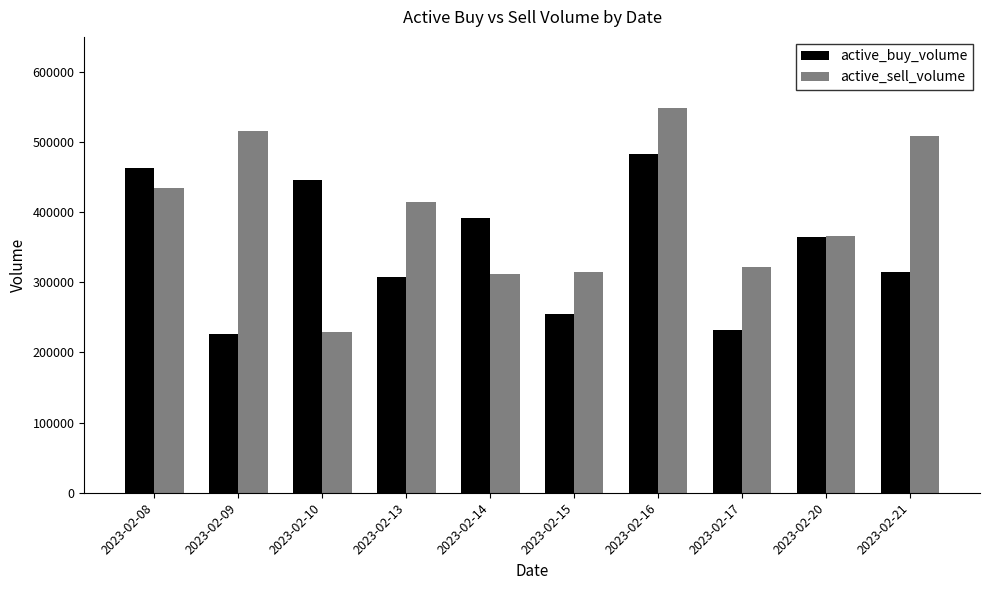

At which label does active_buy_volume first exceed 364420?

2023-02-08